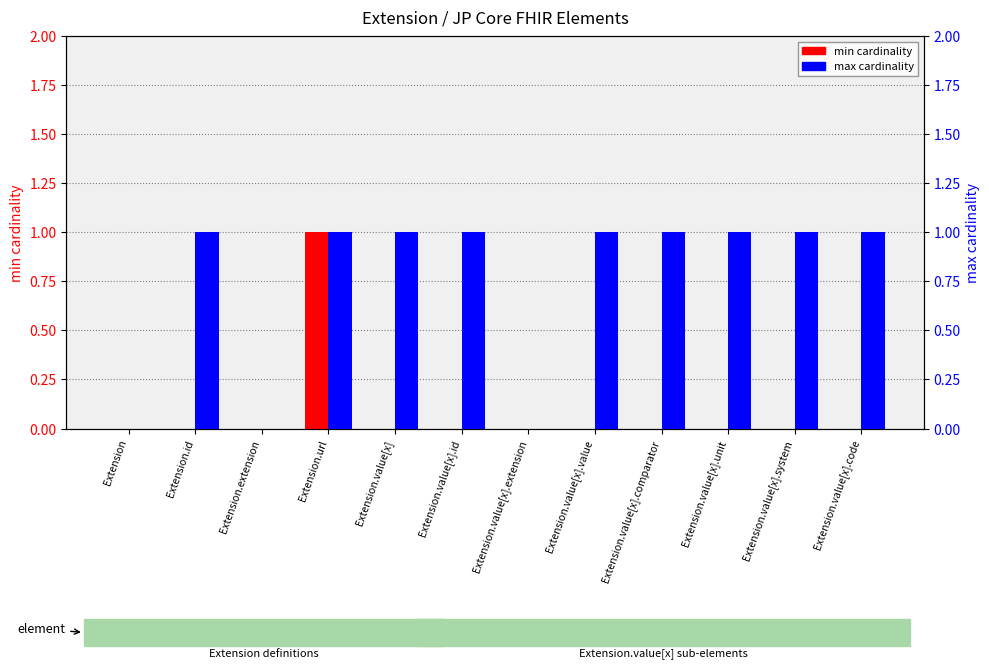

Is the value of min at Extension.value[x].system greater than the value of max at Extension.value[x]?

No